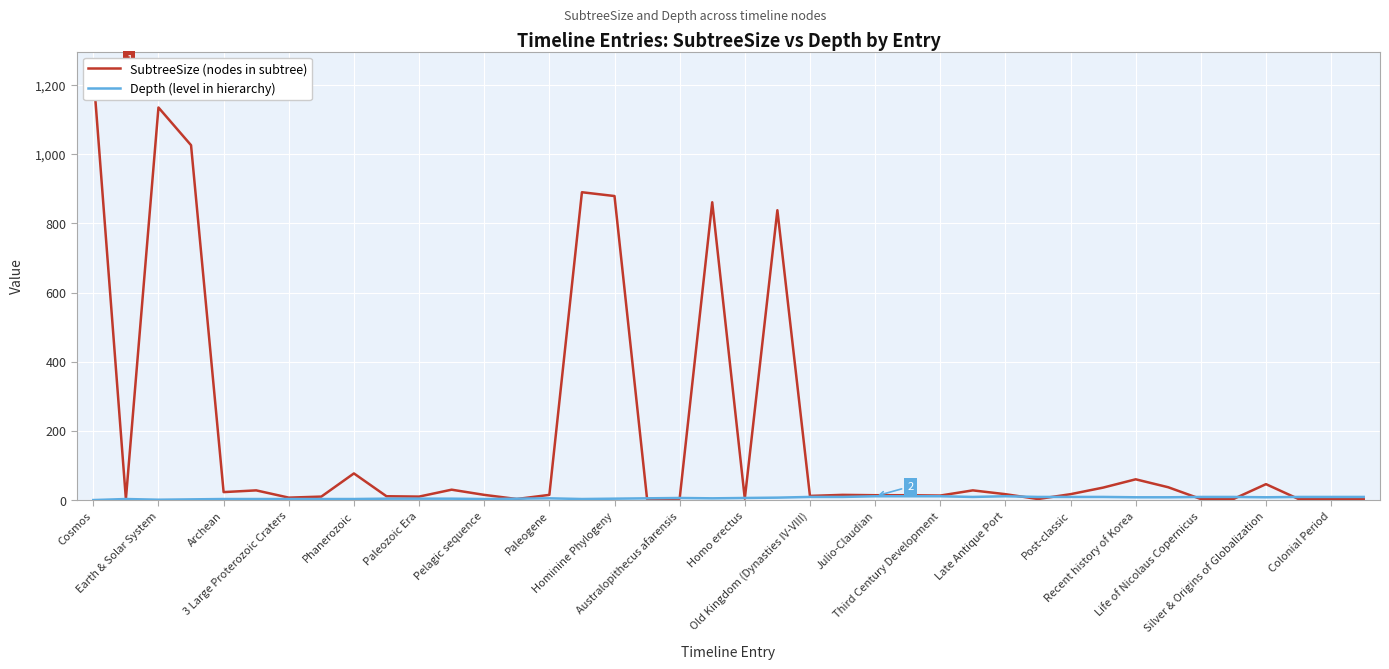

What are all the series names shown in the legend?

SubtreeSize (nodes in subtree), Depth (level in hierarchy)